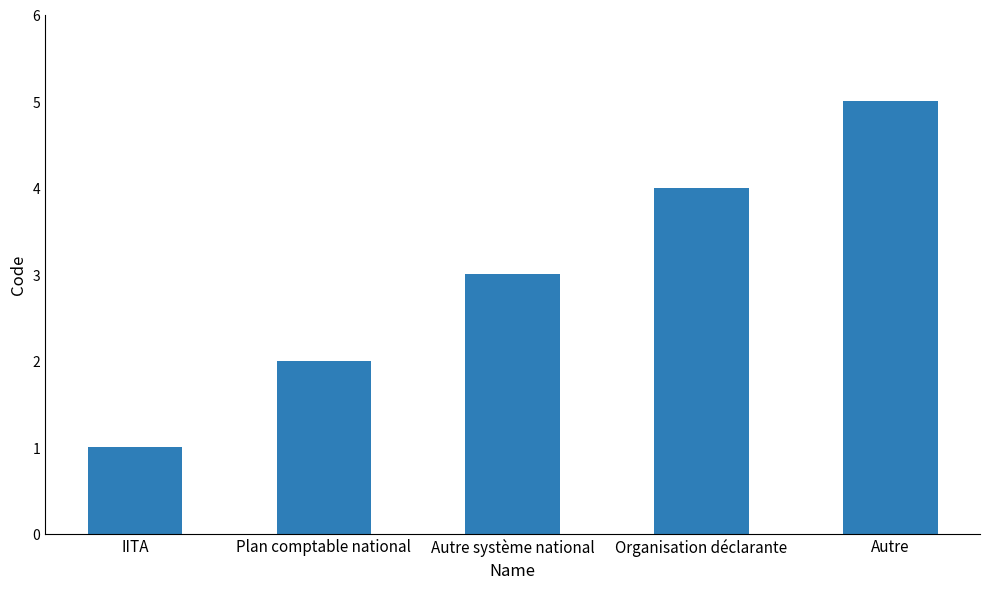

The chart shows a value of 3 at Autre système national. True or false?

True